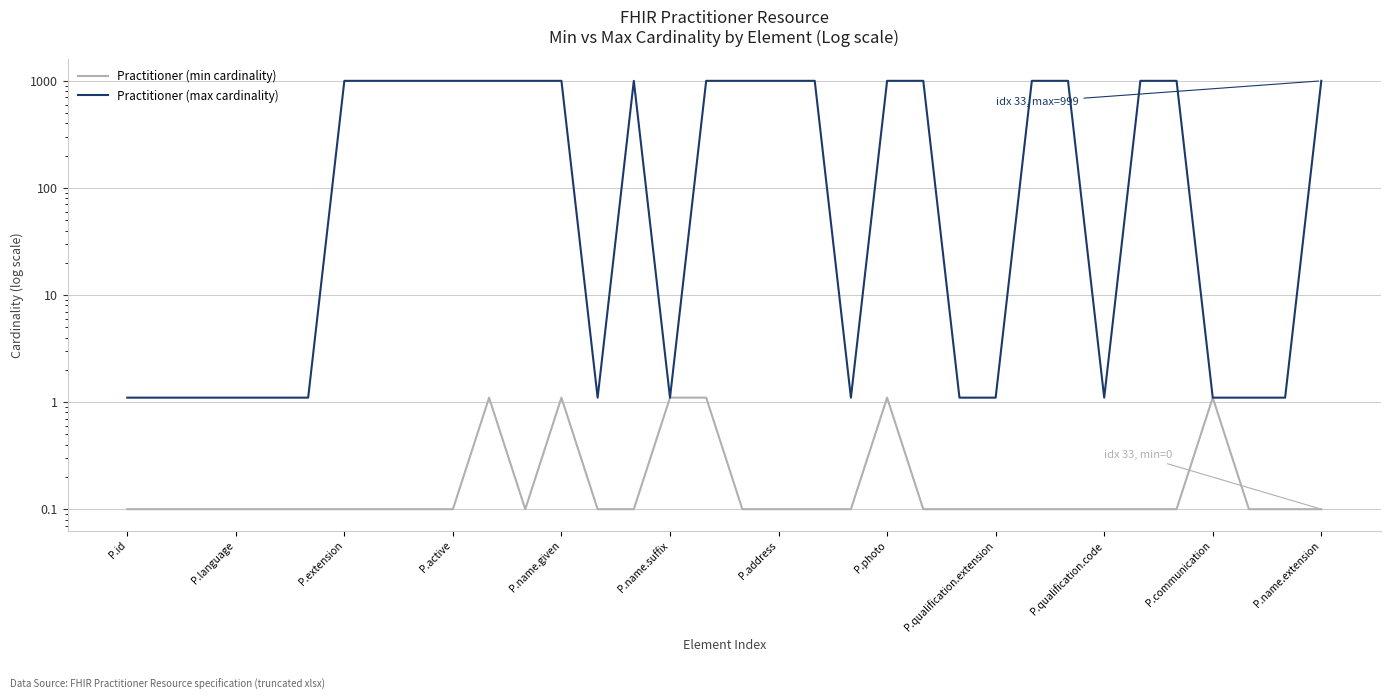

What is the total value across all series at 13?

1.2